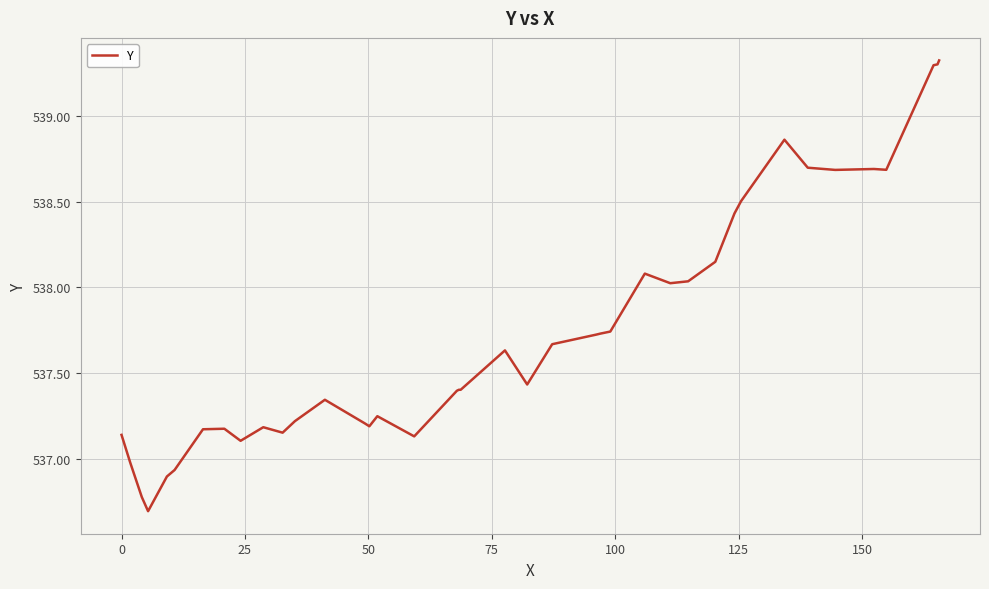

What is the smallest value displayed?

536.7